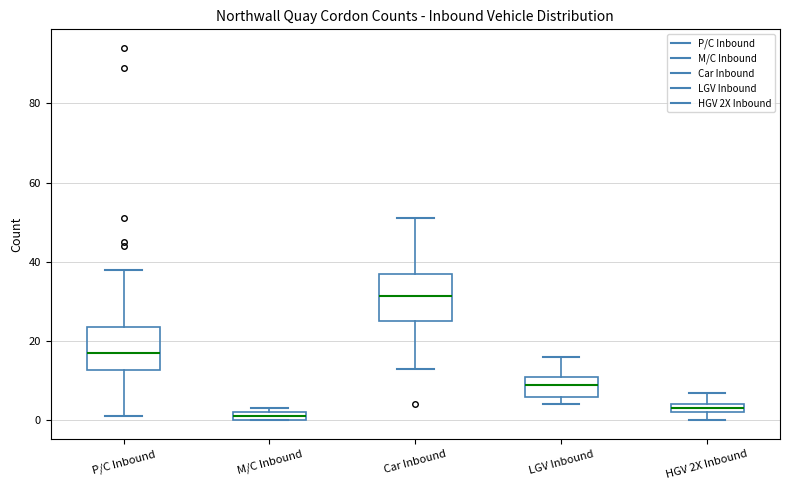

Which box has the lowest median line?

M/C Inbound